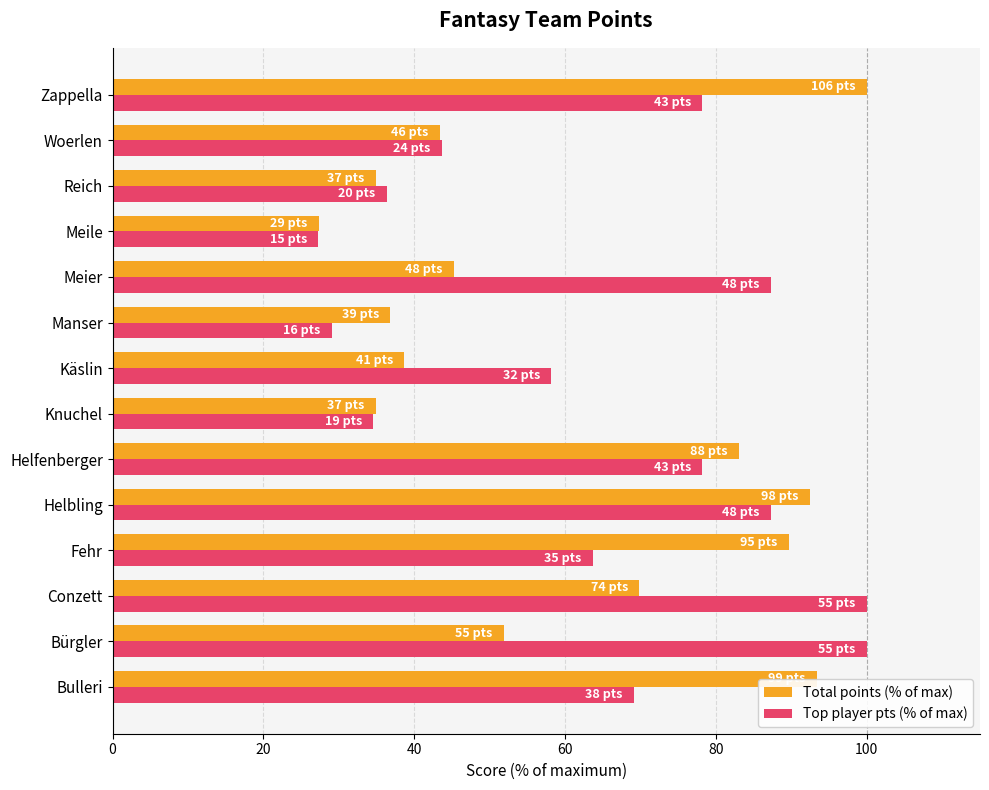

The Top player pts (% of max) series shows 32.4 at Bürgler. True or false?

False